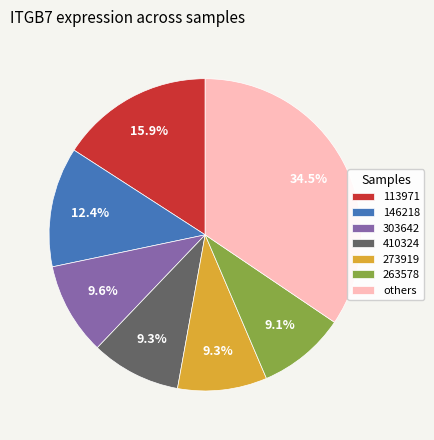

Combined, what portion of the pie is others and 410324?

43.8%